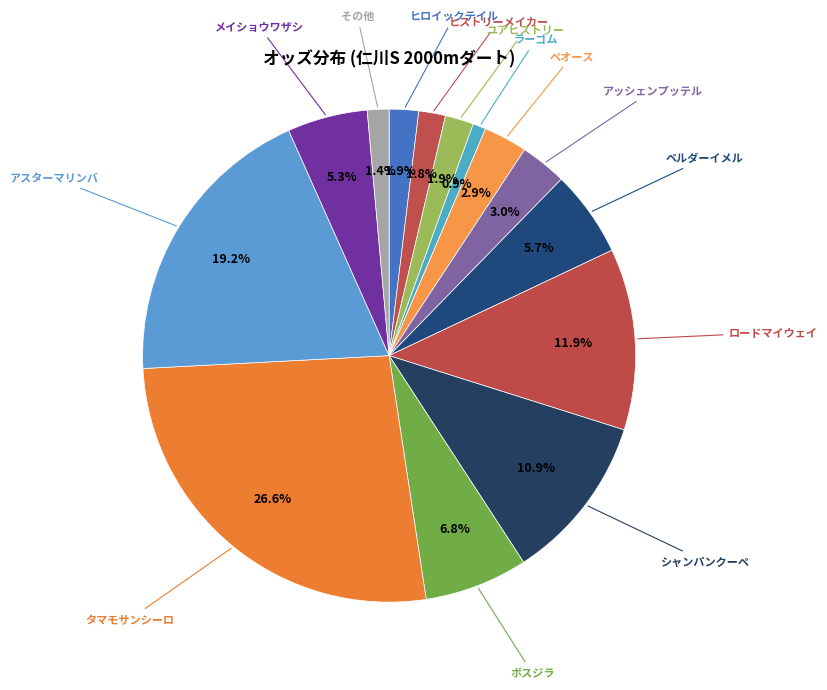

How many slices are in this pie chart?

14